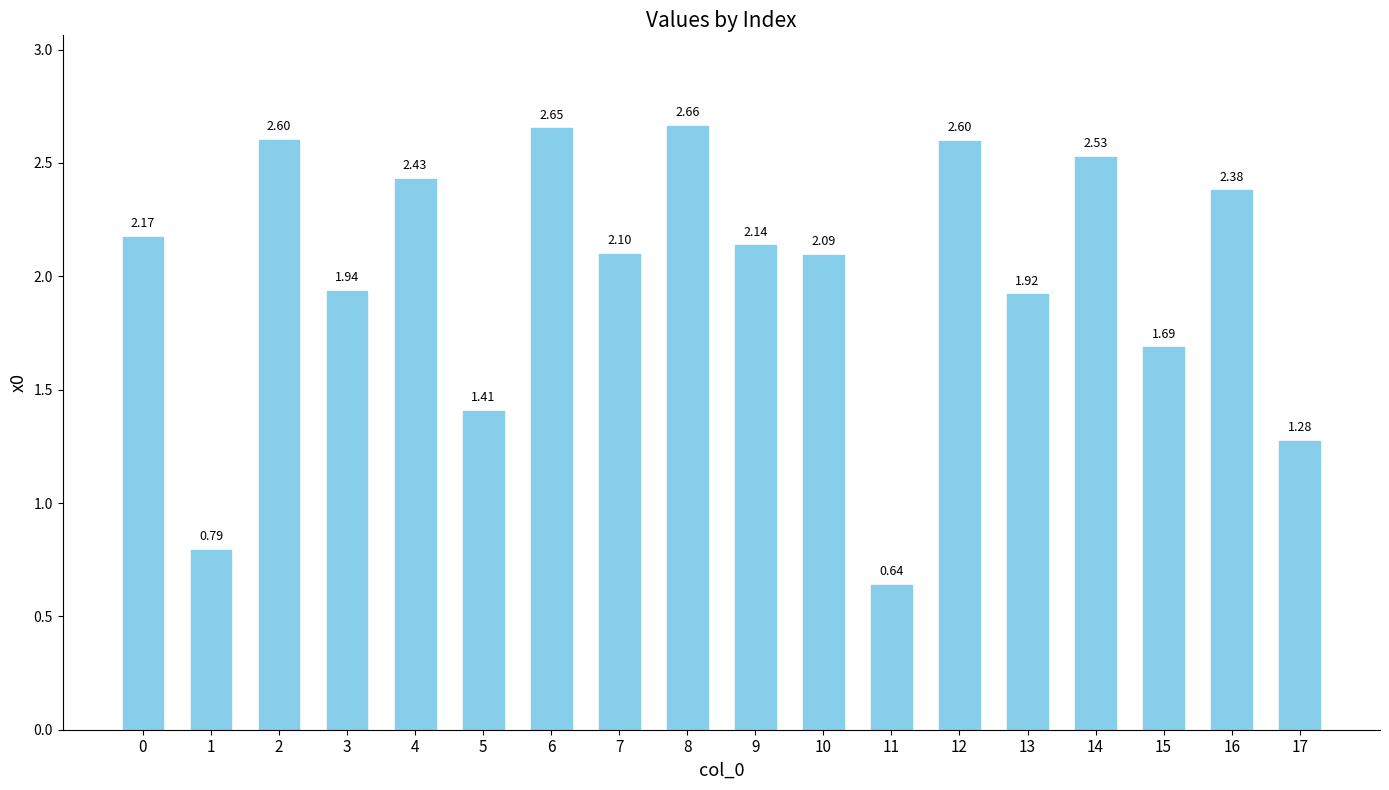

Count the number of values greater than 2.

11